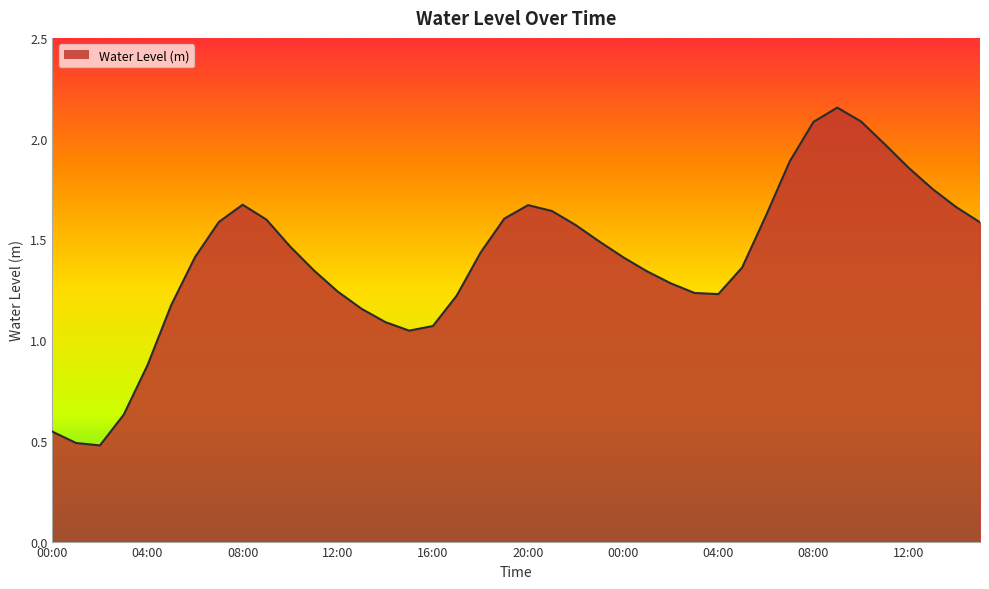

At which label is the value closest to 1?

15:00